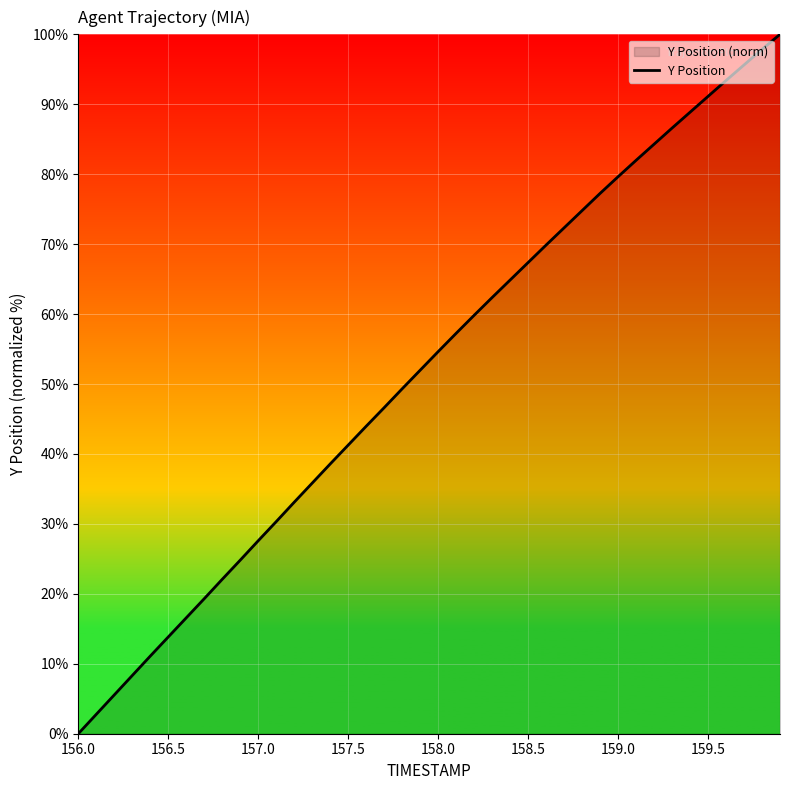

How many lines are shown in the chart?

1